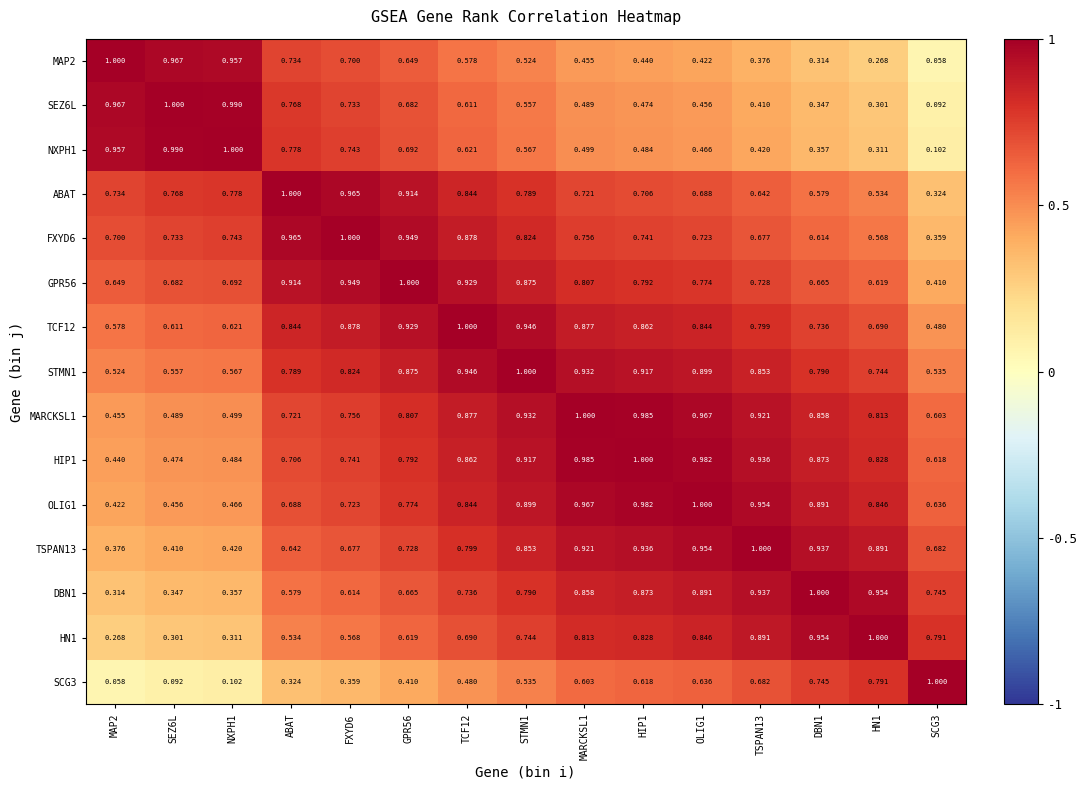

Is the value of OLIG1 at TCF12 greater than the value of NXPH1 at HIP1?

Yes